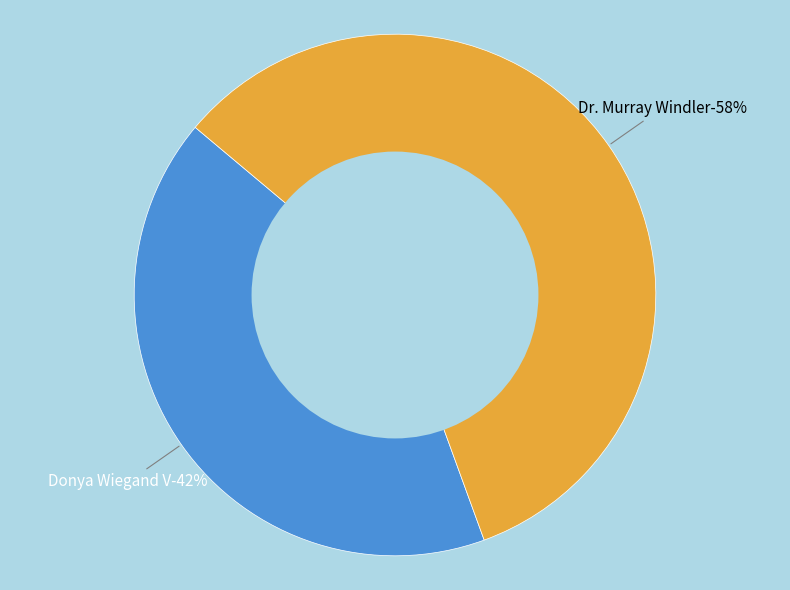

Rank the categories by value from highest to lowest.

Dr. Murray Windler, Donya Wiegand V